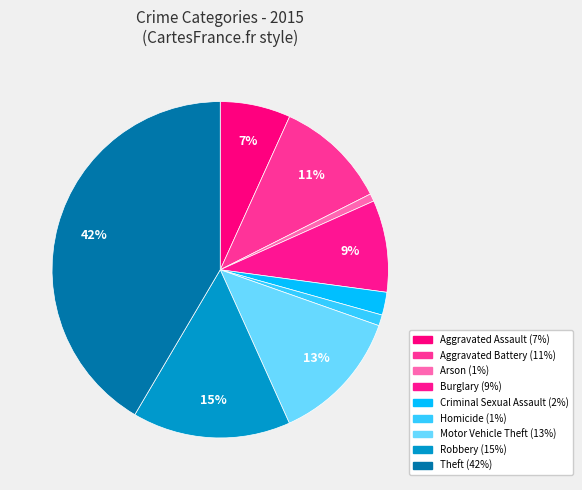

Count the number of slices in the pie.

9